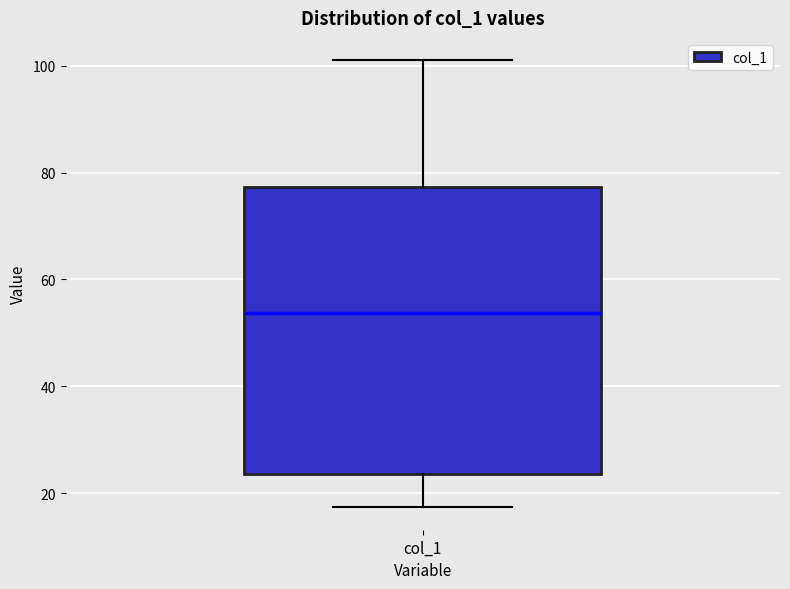

Transcribe this box plot: give where the median line is, the range the box spans, and where the two whiskers end, as read against the y-axis. The values are not printed on the chart, so give them approximately, as read against the axis.

median 54, box 24 to 78, whiskers 18 to 102